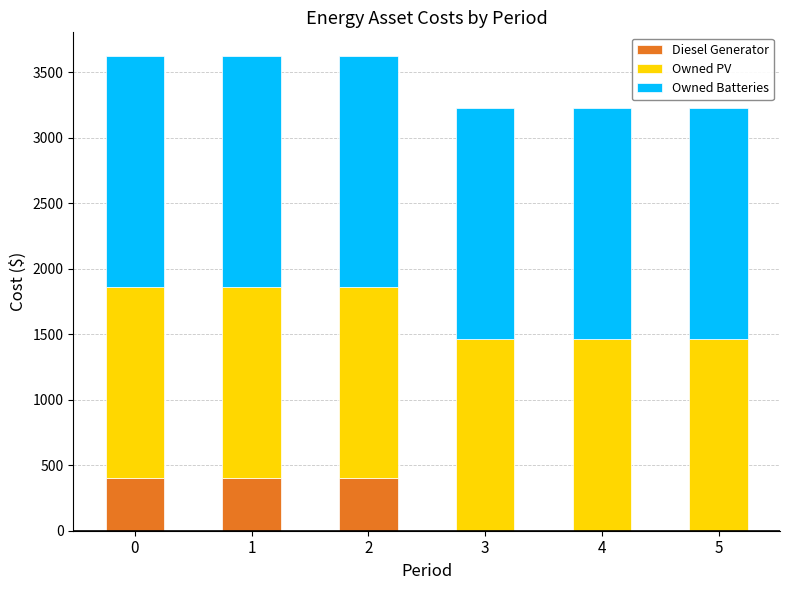

True or false: Diesel Generator has a value of 119 at 0.

False